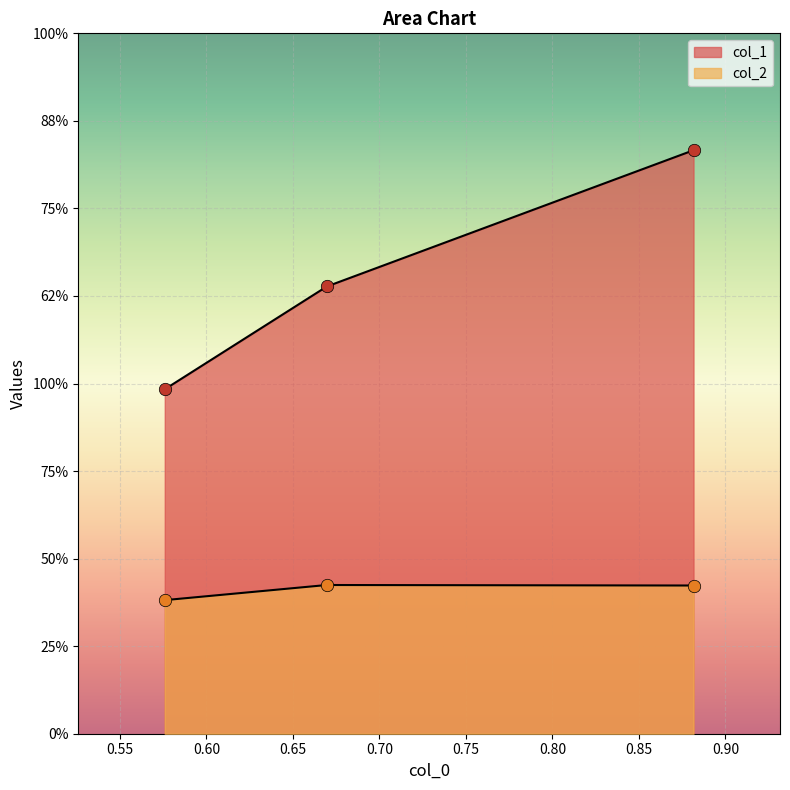

Is the value of col_1 at 0.6695809724310843 greater than the value of col_2 at 0.6695809724310843?

Yes